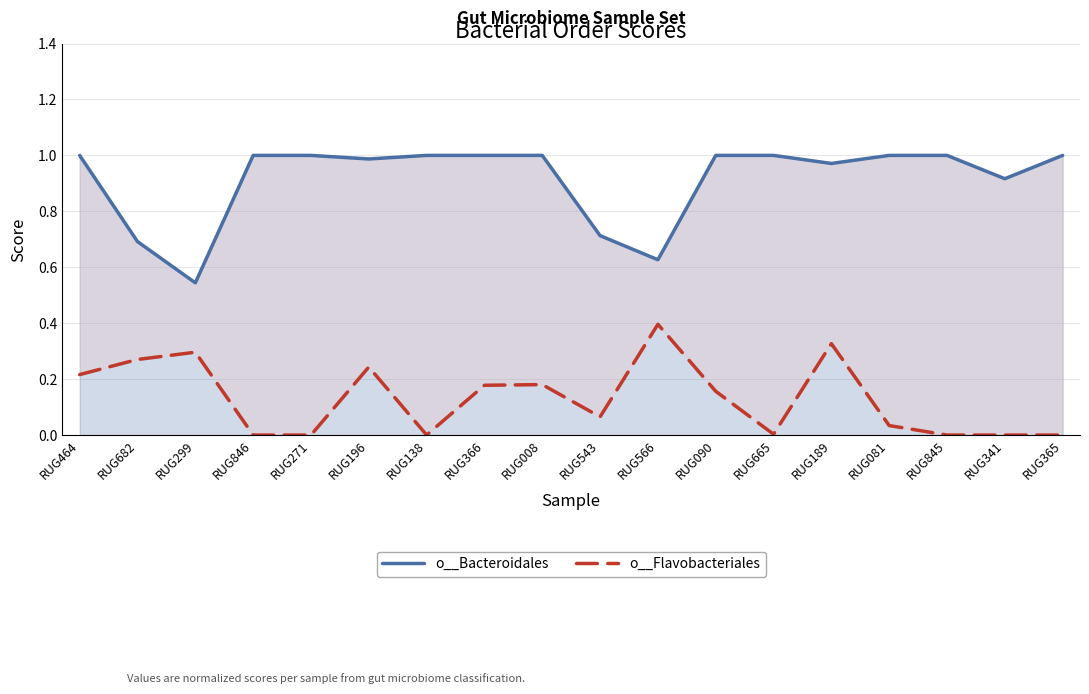

The o__Flavobacteriales series shows 0.0 at RUG846. True or false?

True